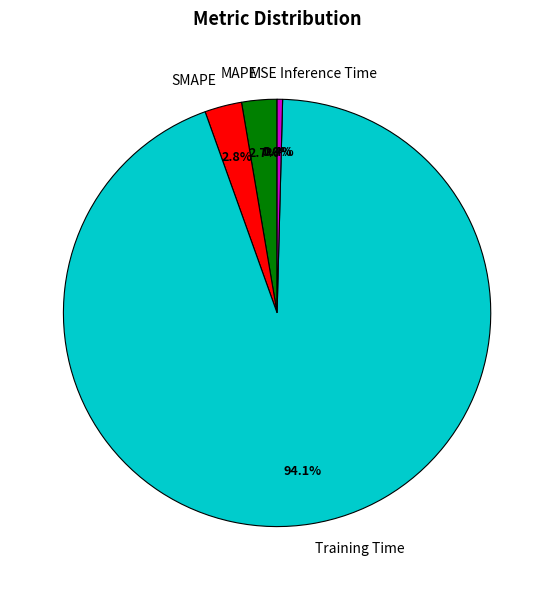

How much of the chart is everything except SMAPE?

97.2%